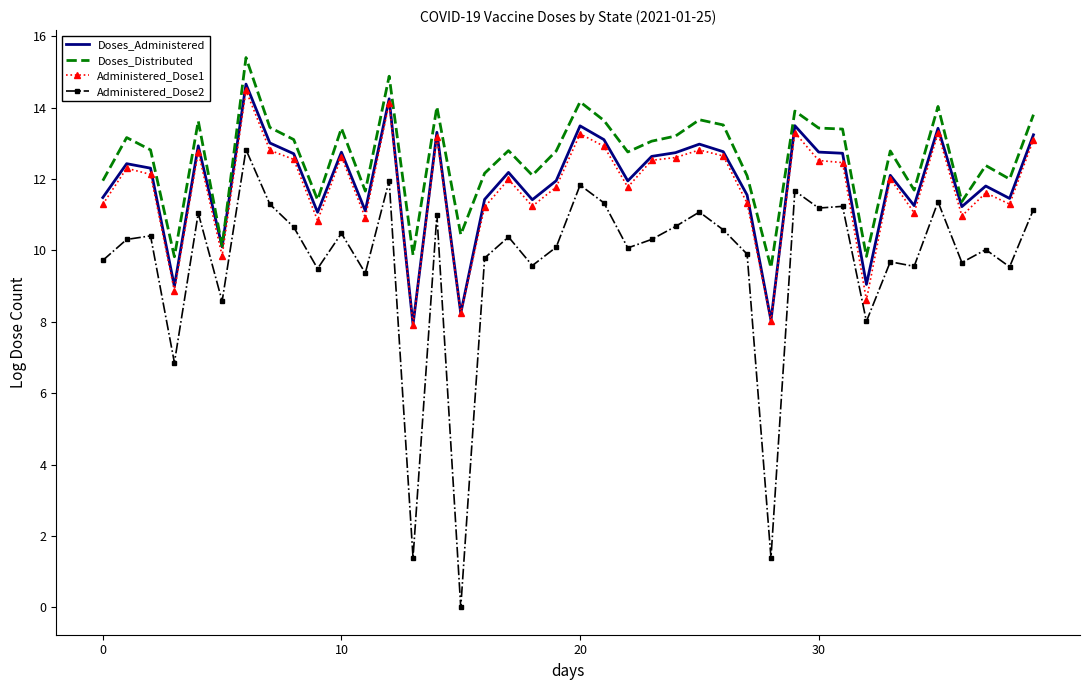

Which series has the largest total across all categories?

Doses_Distributed